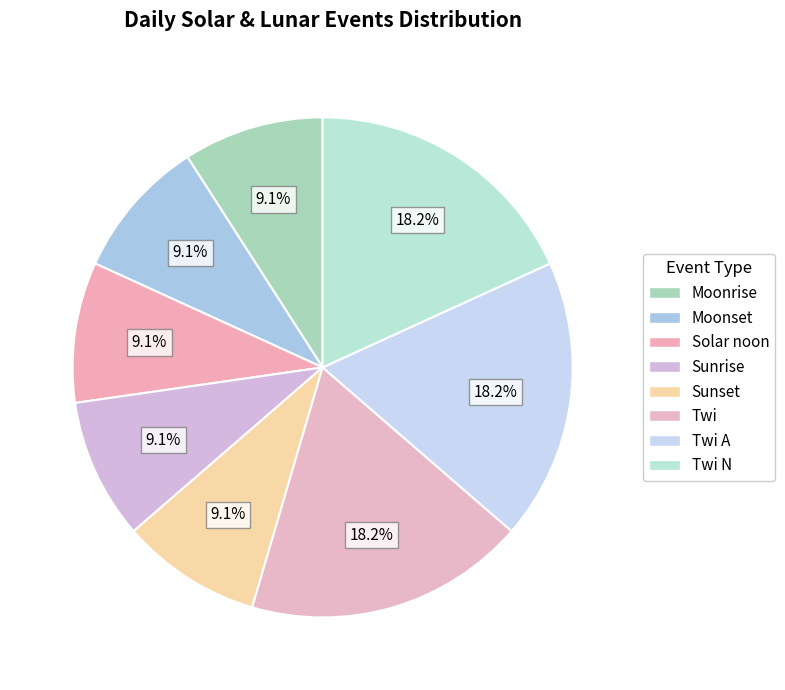

How many slices are in this pie chart?

8